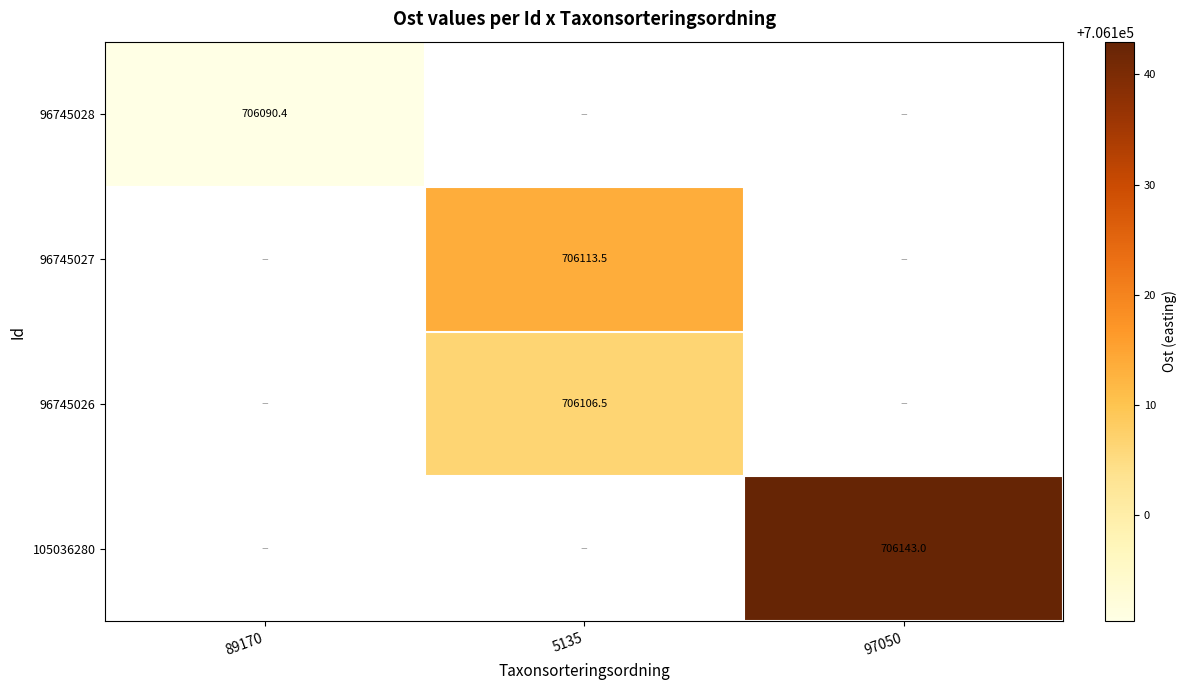

Is the value of 96745028 at 89170 greater than the value of 96745026 at 5135?

No